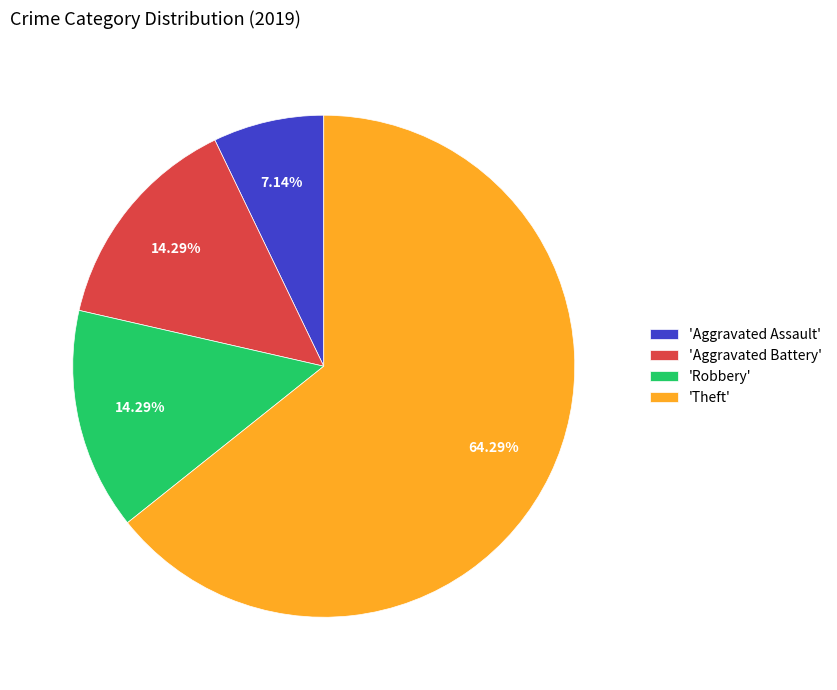

Is there a majority slice in this chart?

Yes